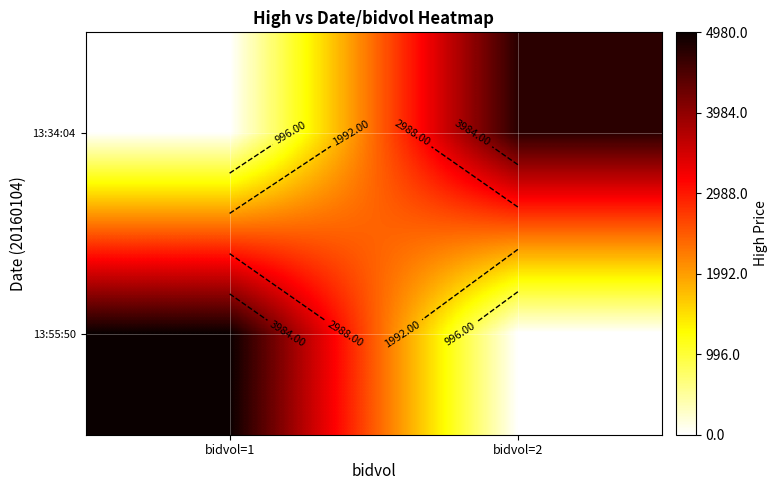

True or false: 13:34:04 has a value of 2197 at bidvol=1.

False